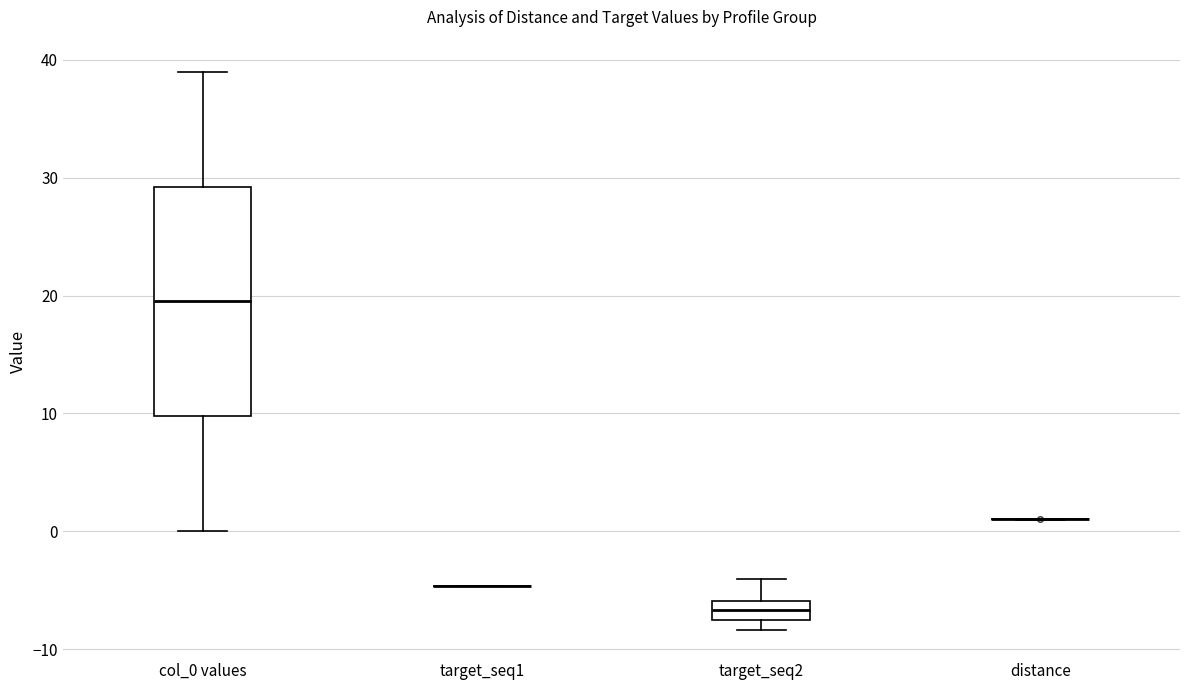

Reading left to right, transcribe this box plot: for each box, give where its median line is, the range the box spans, and where its two whiskers end, as read against the y-axis. The values are not printed on the chart, so give them approximately, as read against the axis.

col_0 values: median 20, box 10 to 29, whiskers 0 to 39
target_seq1: box collapsed to a line at -5, whiskers -5 to -5
target_seq2: median -7 (inside the box), box -7 to -6, whiskers -8 to -4
distance: box collapsed to a line at 1, whiskers 1 to 1